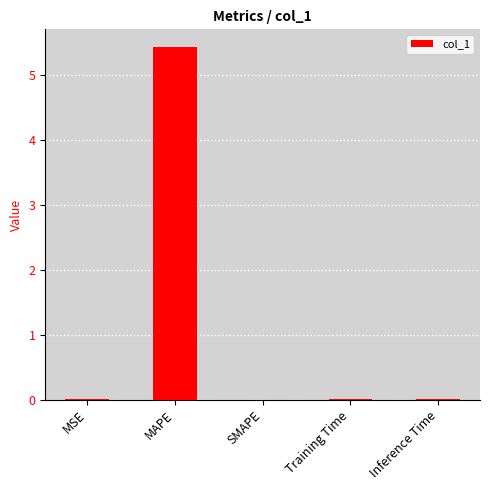

The chart shows a value of 0.0 at Training Time. True or false?

True